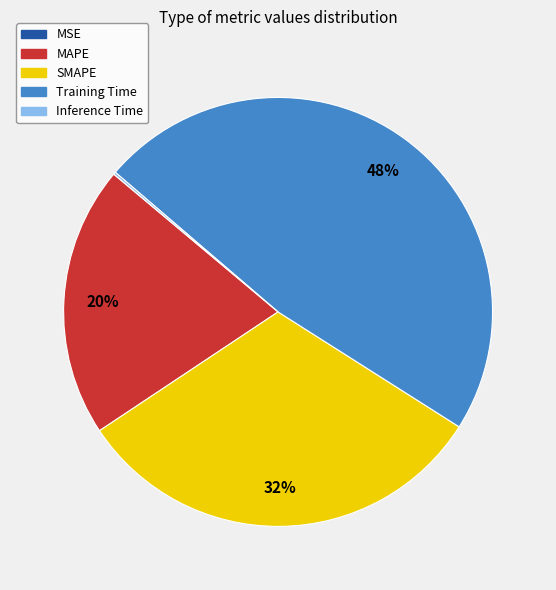

What is the largest slice in the pie chart?

Training Time